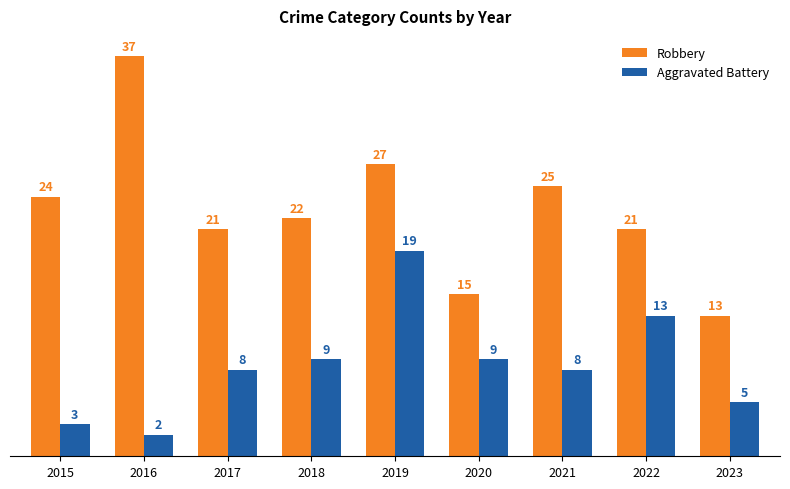

Where is Robbery nearest to the value 25?

2021